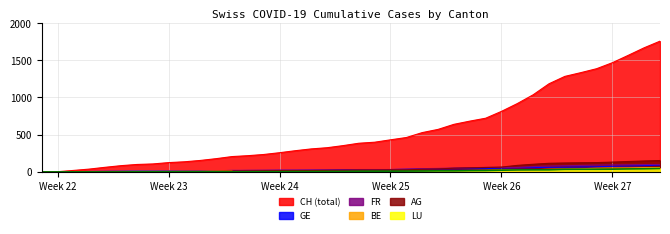

The value of CH (total) at Week 27 is 1004. True or false?

False